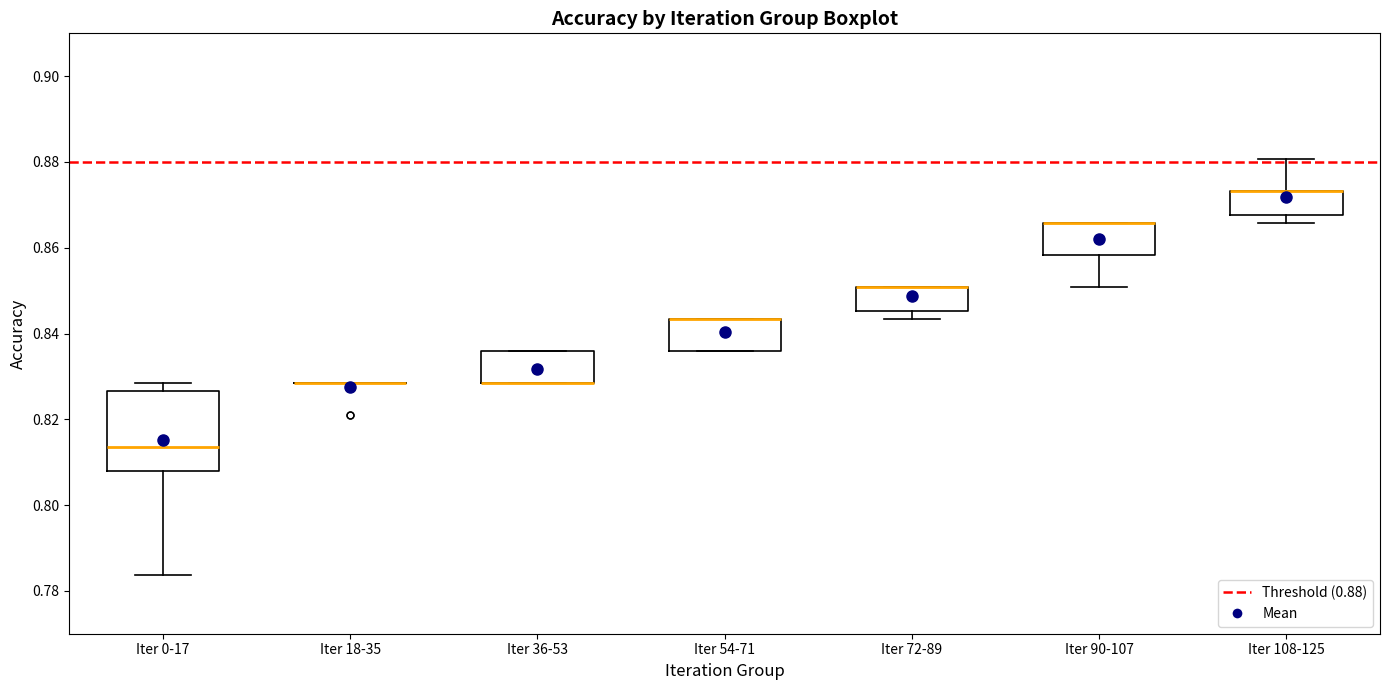

Reading left to right, read every box against the y-axis: the position of its median line, the range the box covers, and the ends of its whiskers. The values are not printed on the chart, so give them approximately, as read against the axis.

Iter 0-17: median 0.814, box 0.808 to 0.826, whiskers 0.784 to 0.828
Iter 18-35: box collapsed to a line at 0.828, whiskers 0.828 to 0.828
Iter 36-53: median 0.828 (drawn on the box's lower edge), box 0.828 to 0.836, whiskers 0.828 to 0.836
Iter 54-71: median 0.844 (drawn on the box's upper edge), box 0.836 to 0.844, whiskers 0.836 to 0.844
Iter 72-89: median 0.850 (drawn on the box's upper edge), box 0.846 to 0.850, whiskers 0.844 to 0.850
Iter 90-107: median 0.866 (drawn on the box's upper edge), box 0.858 to 0.866, whiskers 0.850 to 0.866
Iter 108-125: median 0.874 (drawn on the box's upper edge), box 0.868 to 0.874, whiskers 0.866 to 0.880